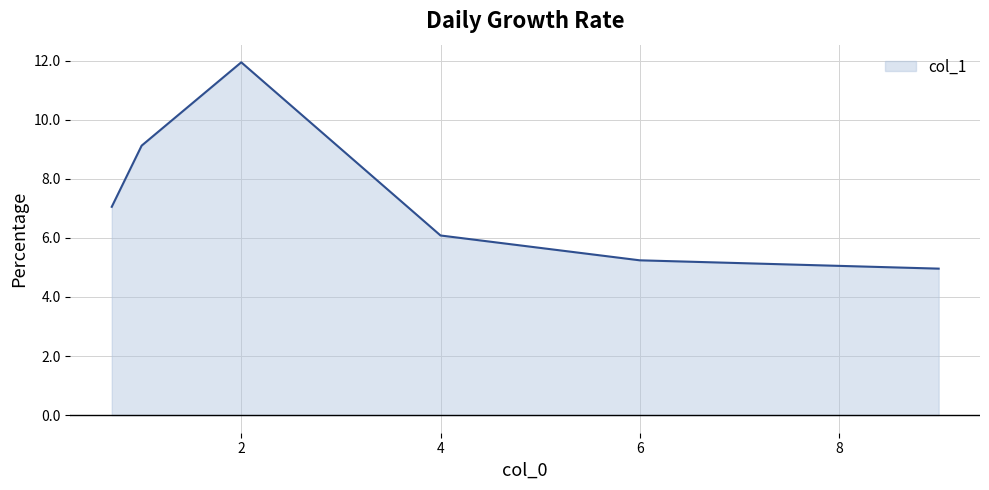

List the labels in order of value, smallest first.

9, 6, 4, 0.7, 1, 2